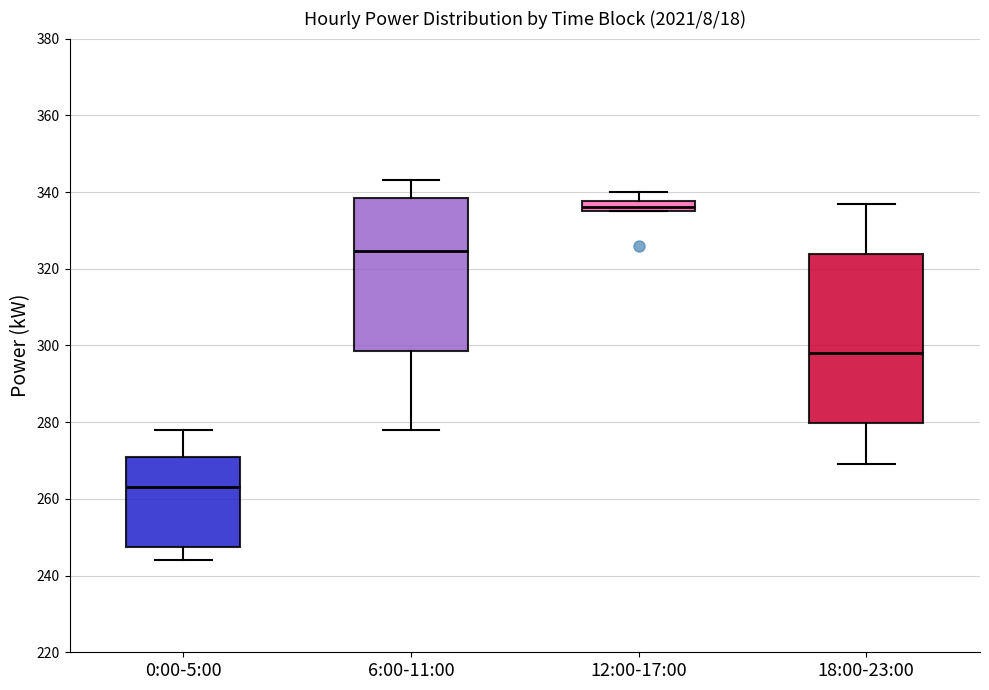

Which box is the tallest, from its lower edge to its upper edge?

18:00-23:00